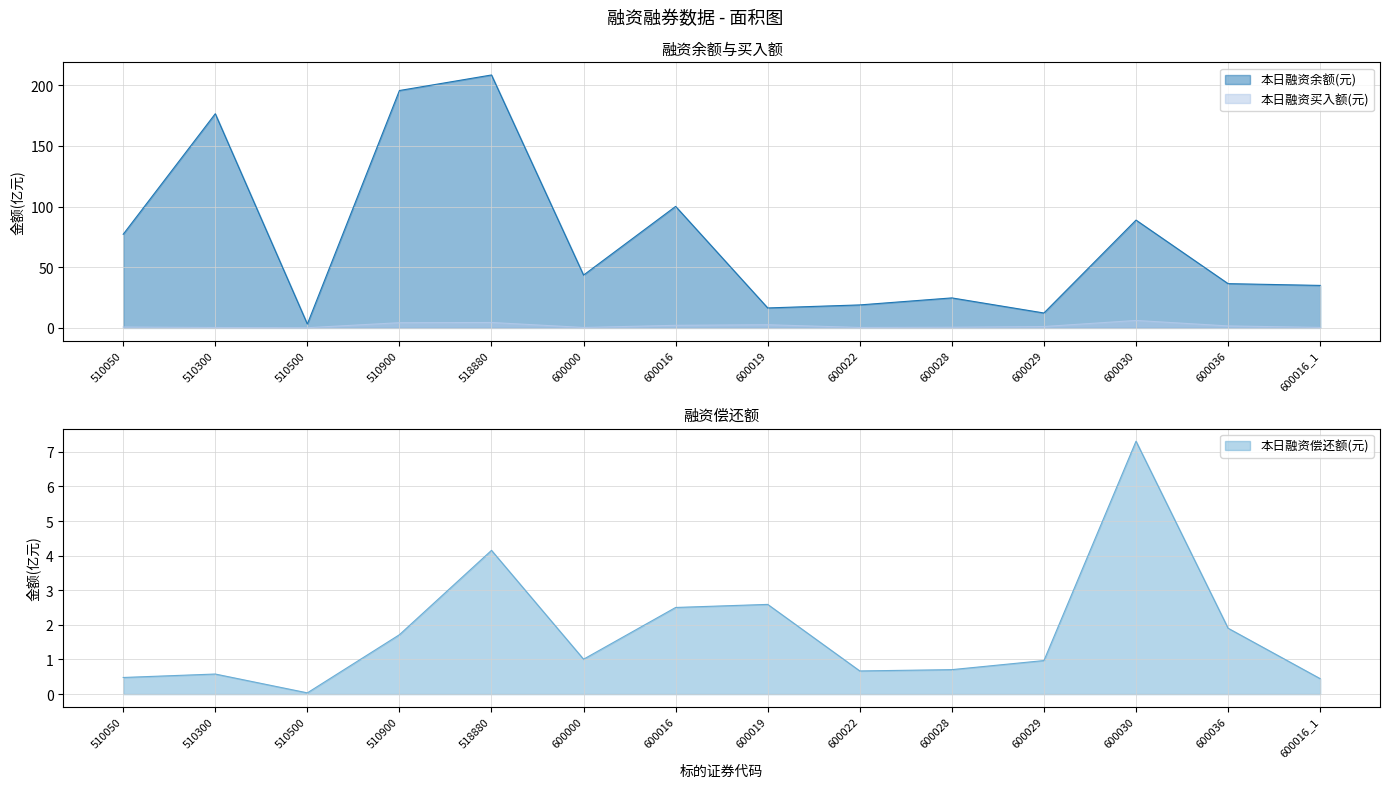

List the series in order of their peak value, lowest first.

本日融资买入额(元), 本日融资偿还额(元), 本日融资余额(元)